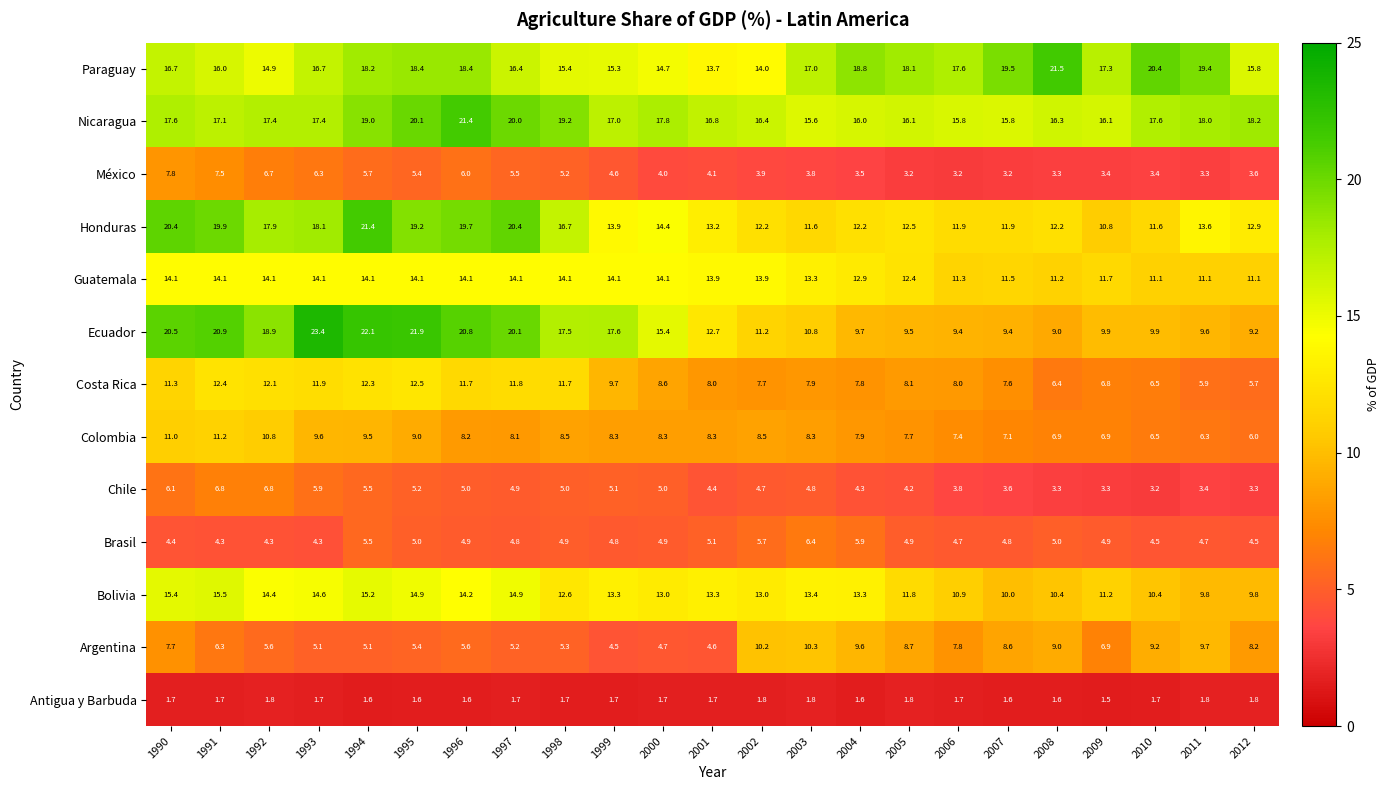

Which category has the lowest value across all series?

2009